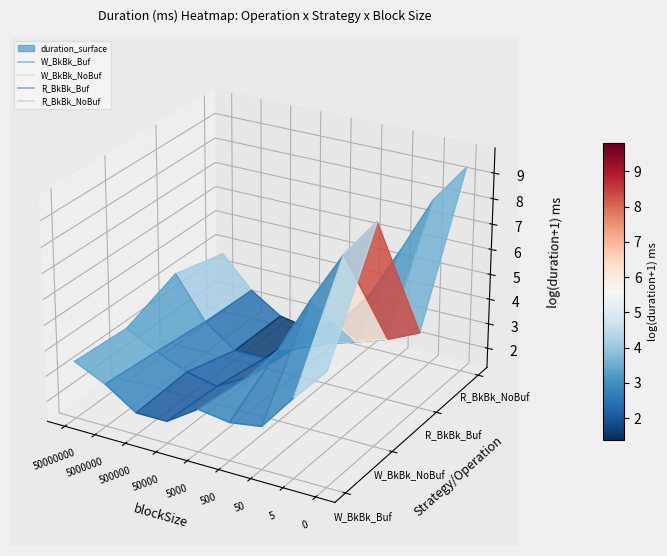

At how many categories does at least one series exceed 0?

4